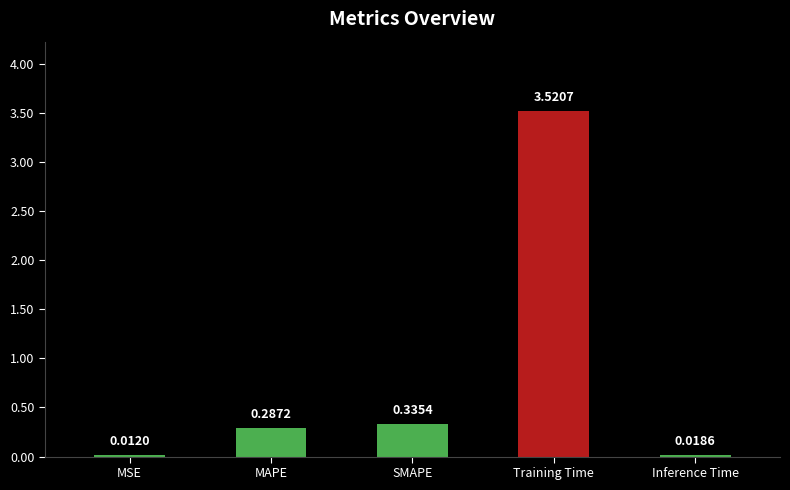

What is the sum of the values at MAPE and SMAPE?

0.6